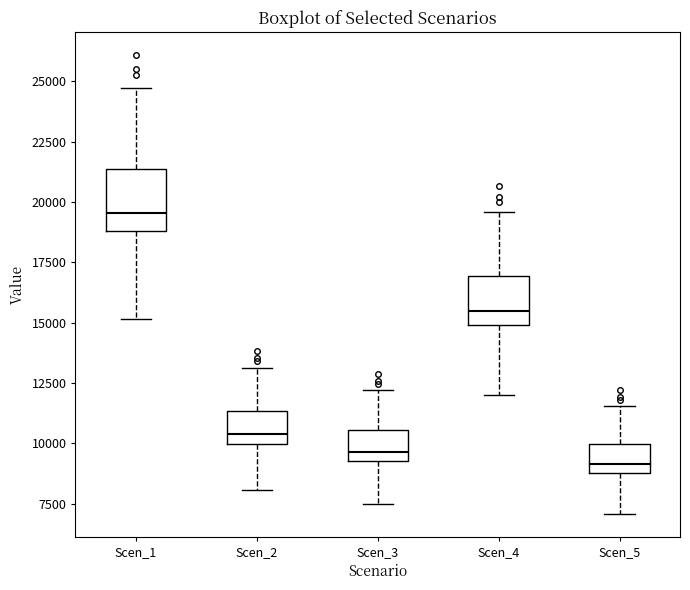

Reading left to right, read every box against the y-axis: the position of its median line, the range the box covers, and the ends of its whiskers. The values are not printed on the chart, so give them approximately, as read against the axis.

Scen_1: median 19500, box 19000 to 21500, whiskers 15000 to 24500
Scen_2: median 10500, box 10000 to 11500, whiskers 8000 to 13000
Scen_3: median 9500 (just above the box's lower edge), box 9500 to 10500, whiskers 7500 to 12000
Scen_4: median 15500, box 15000 to 17000, whiskers 12000 to 19500
Scen_5: median 9000 (just above the box's lower edge), box 9000 to 10000, whiskers 7000 to 11500